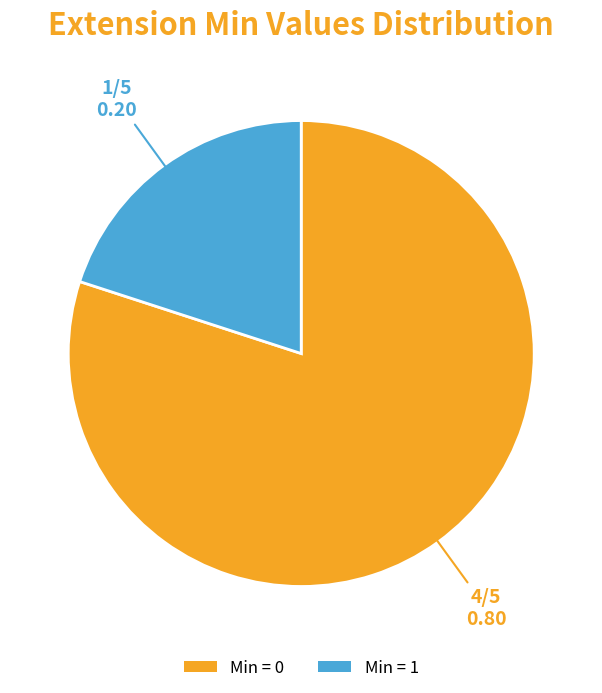

True or false: Min = 1 accounts for 20% of the total.

True